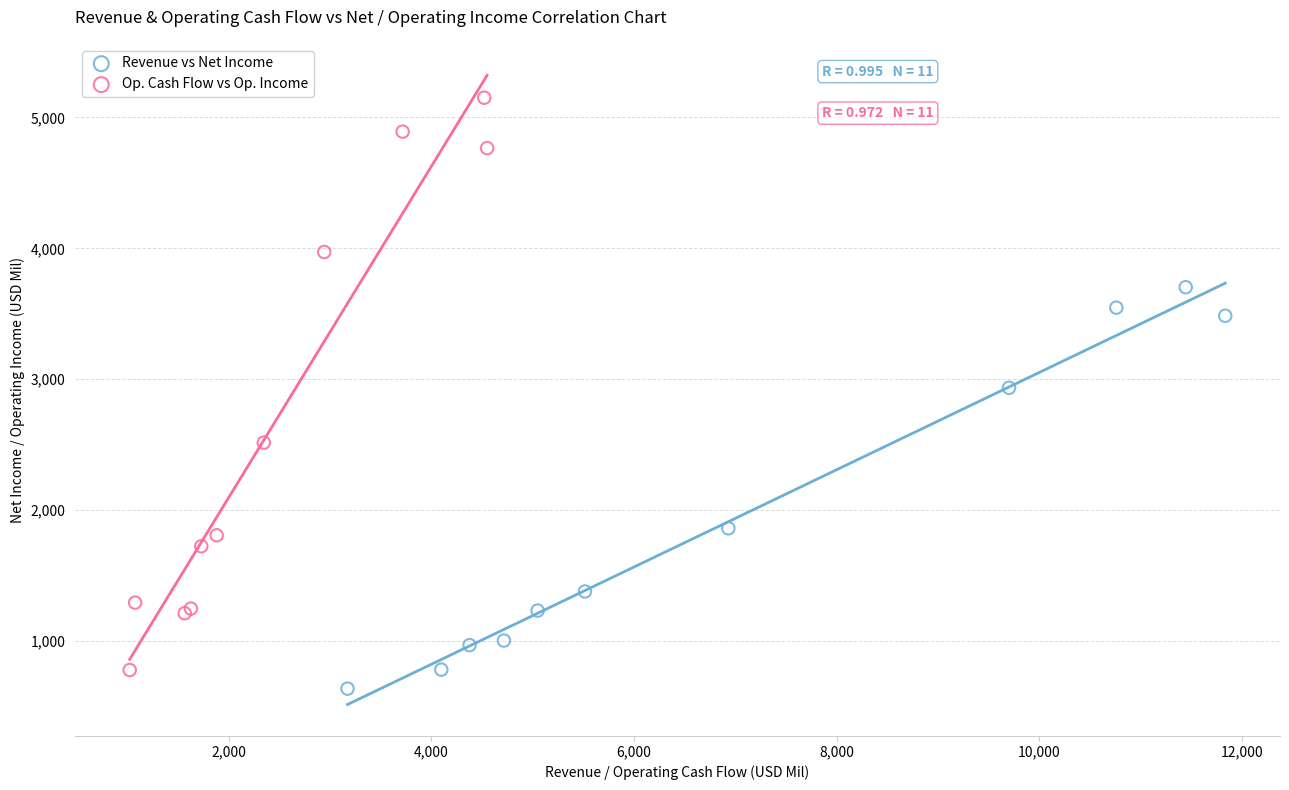

What are all the series names shown in the legend?

Revenue vs Net Income, Op. Cash Flow vs Op. Income